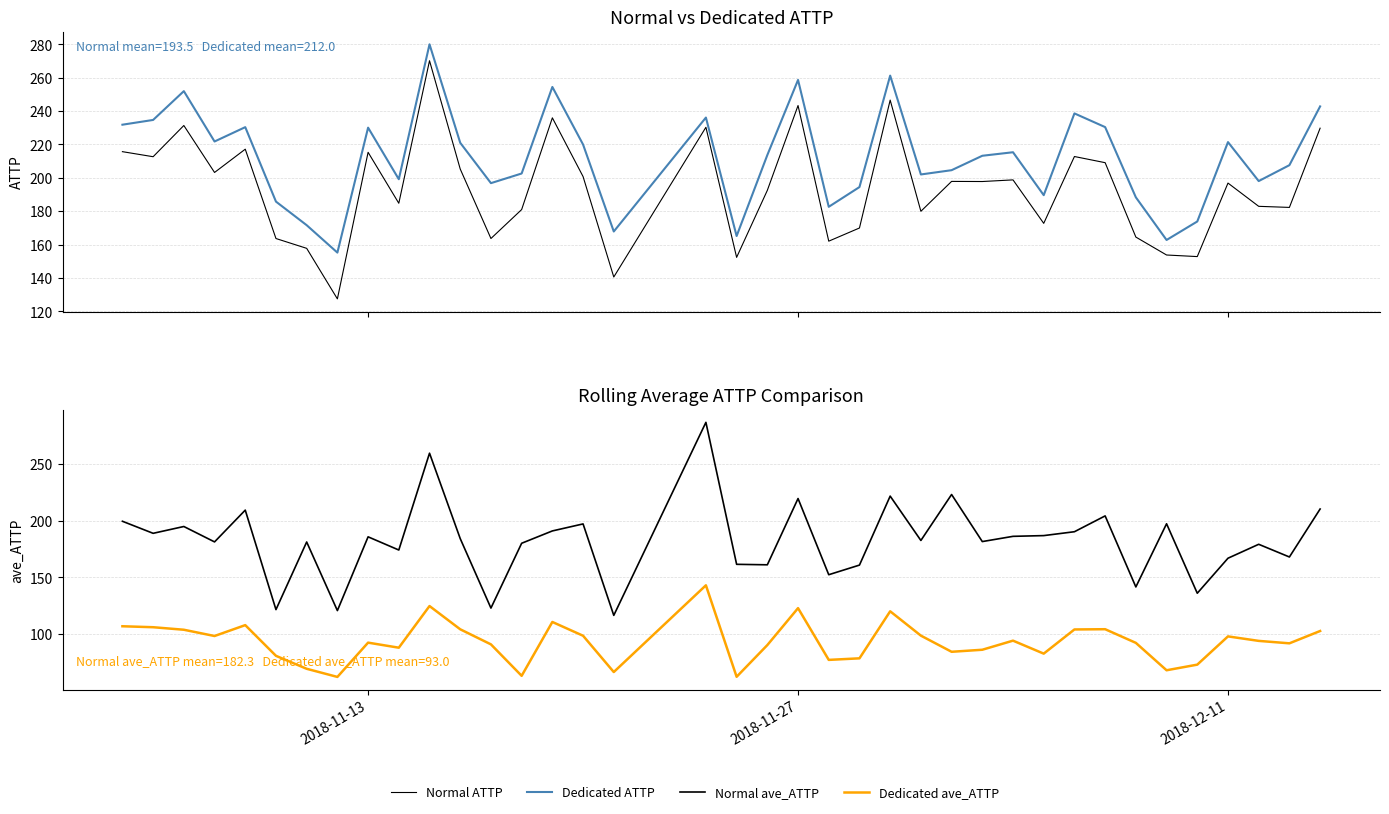

At how many categories does at least one series exceed 133?

38